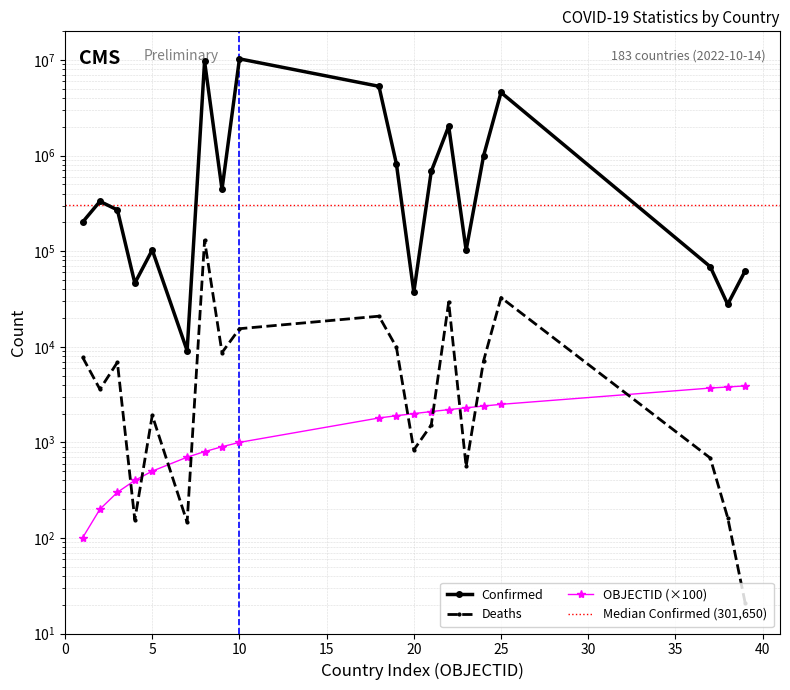

What value does the Confirmed series have at Benin, to the nearest 50?

27800